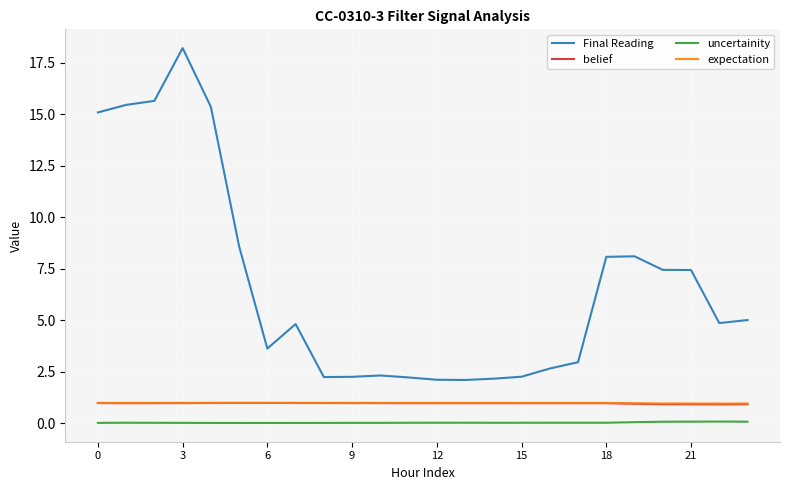

True or false: Final Reading and uncertainity intersect in this chart.

False